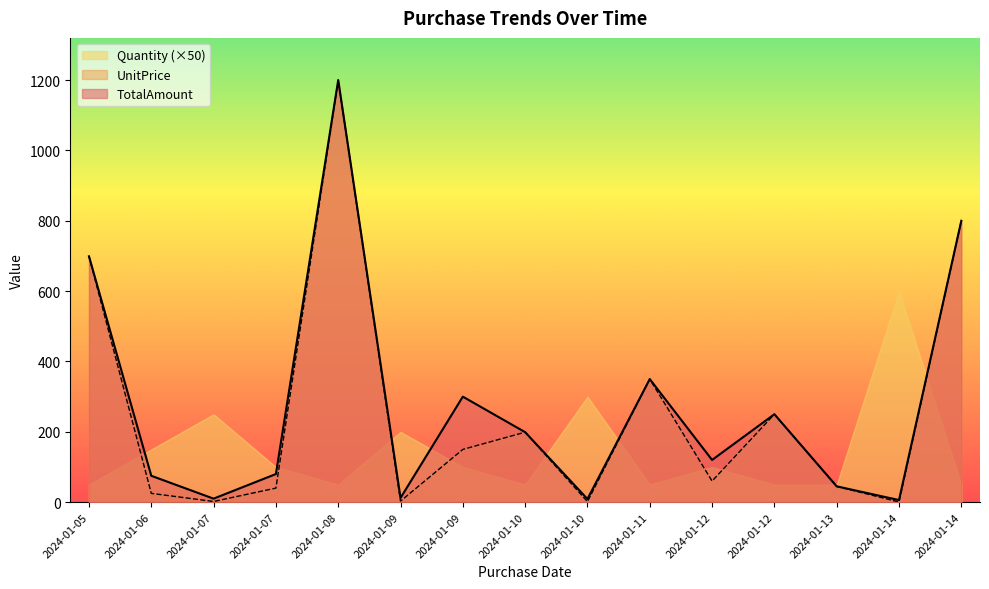

Which has a higher value, 2024-01-07 or 2024-01-11?

2024-01-11